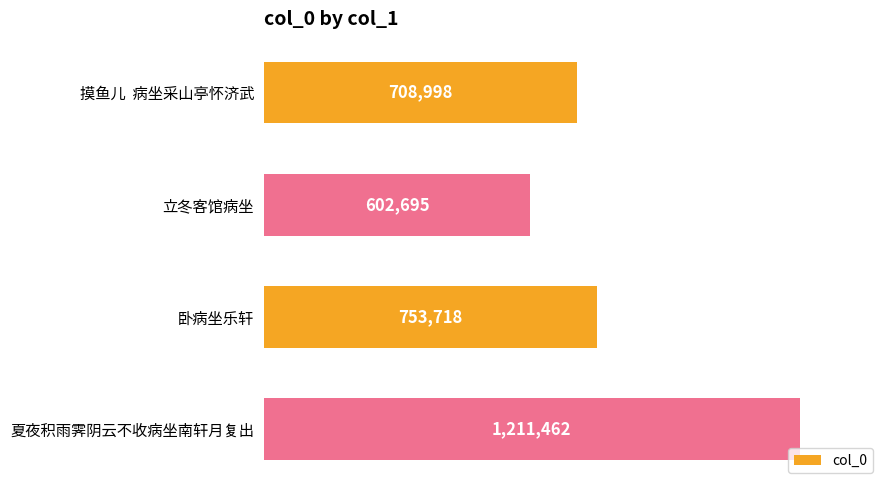

What is the greatest value displayed?

1211462